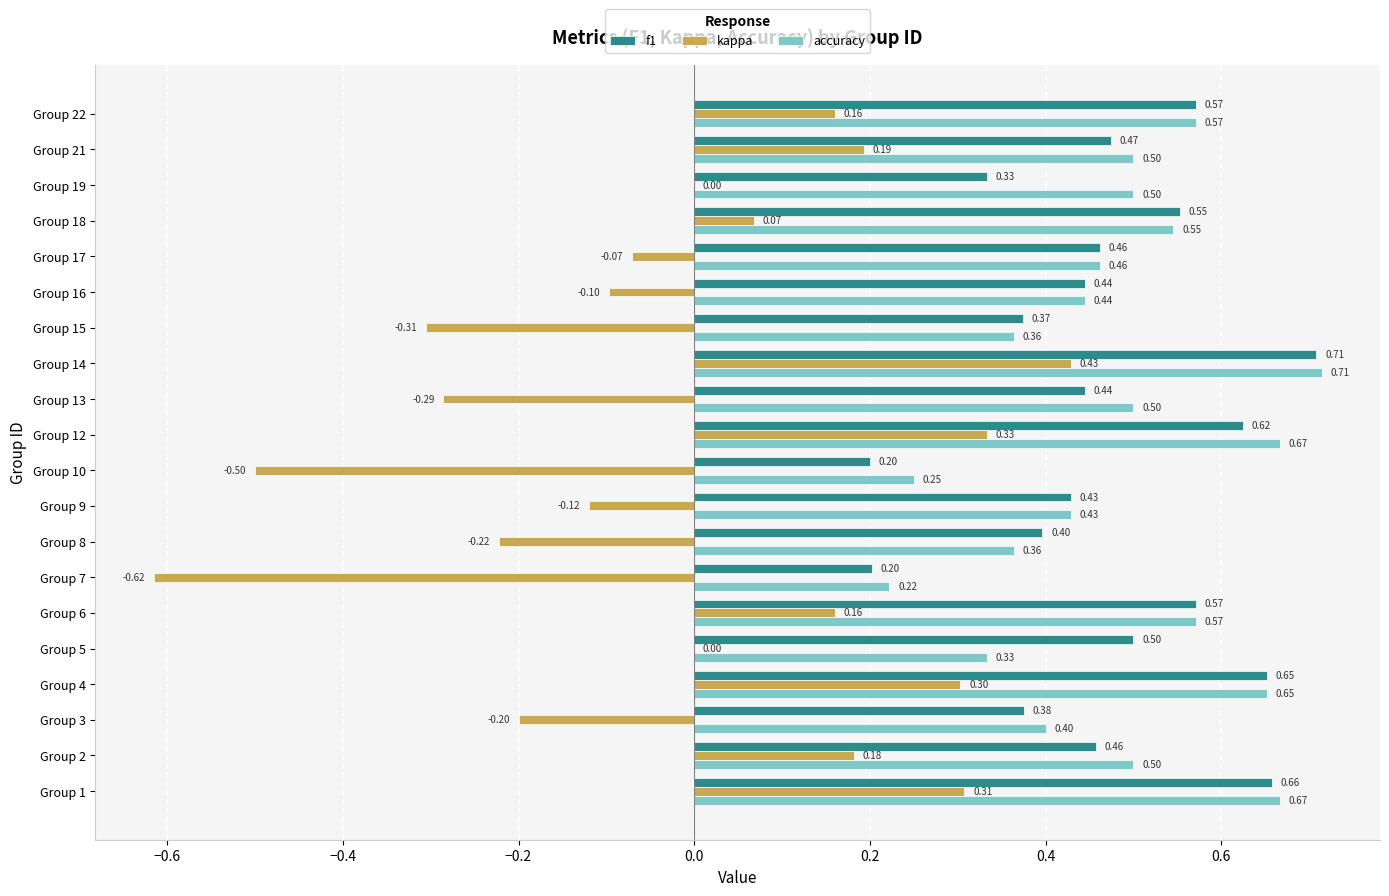

Between Group 2 and Group 16, which series saw the biggest shift?

kappa